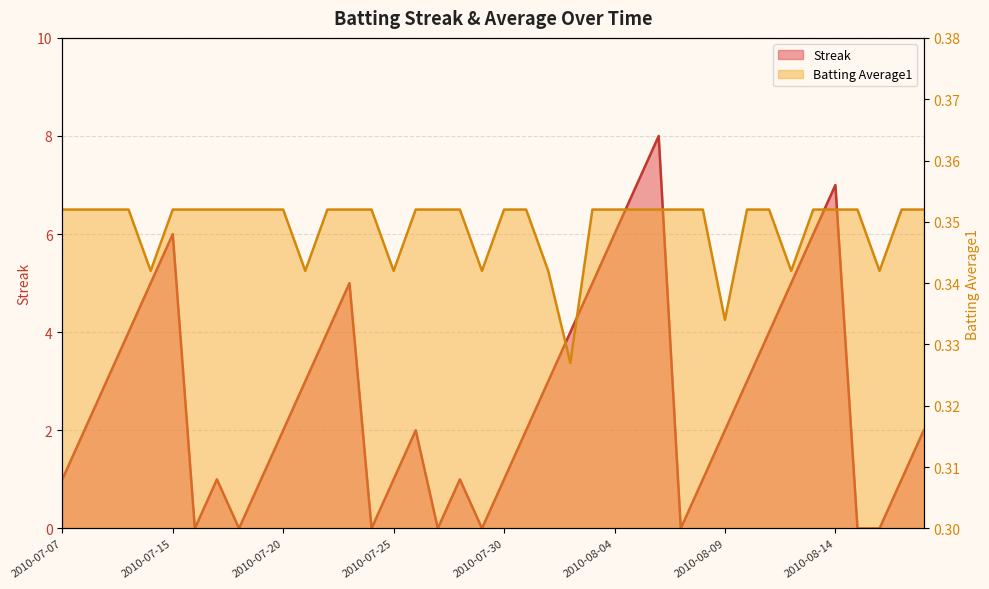

How many Batting Average1 values are between 0 and 1?

40